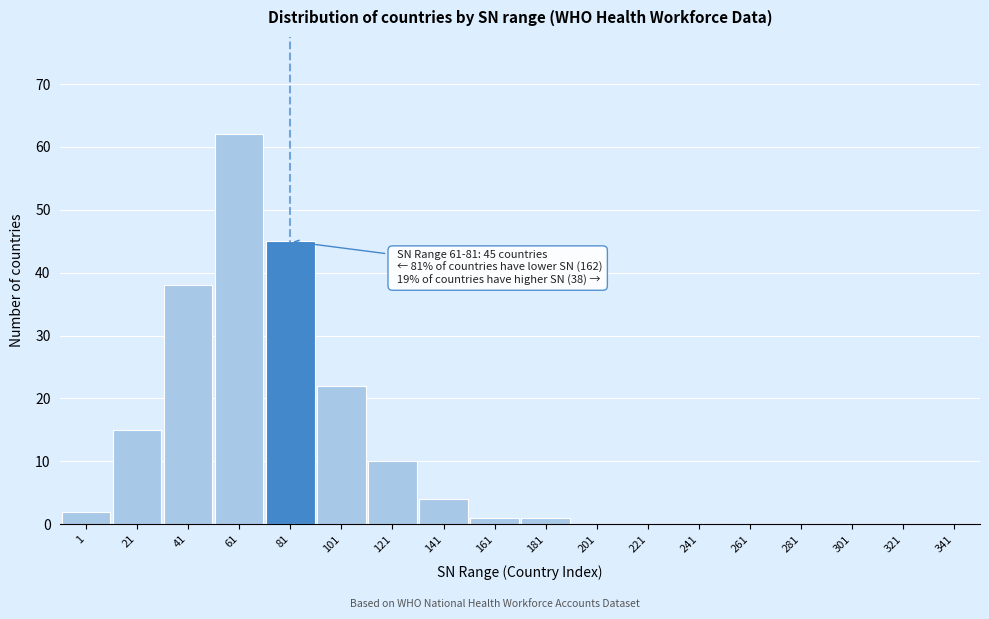

Reading right to left, extract all data points from this chart.

341=0	321=0	301=0	281=0	261=0	241=0	221=0	201=0	181=1	161=1	141=4	121=10	101=22	81=45	61=62	41=38	21=15	1=2